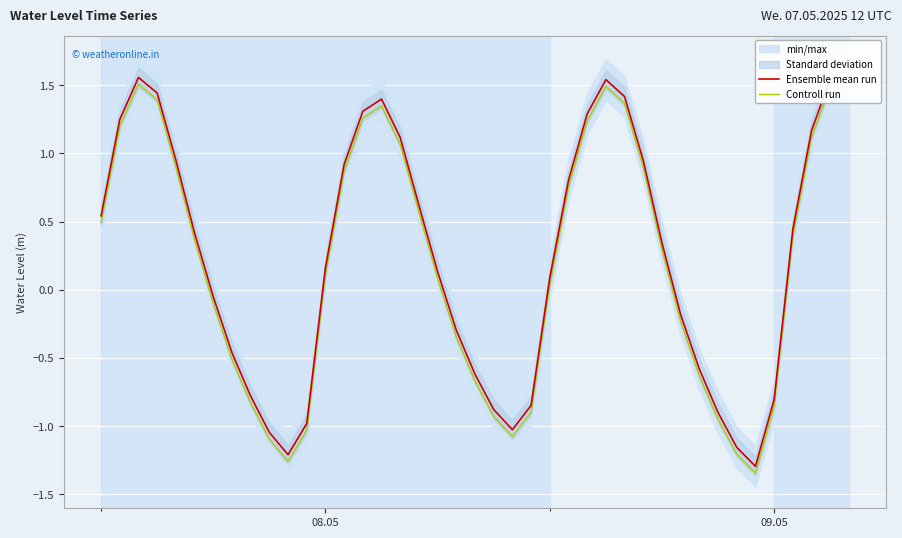

True or false: Controll run and Ensemble mean run cross at least once.

False